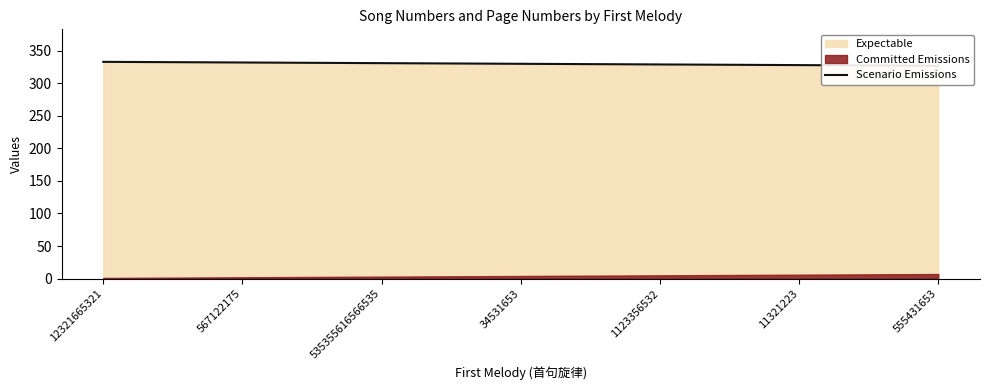

What is the value of the 4th point from the left?

330